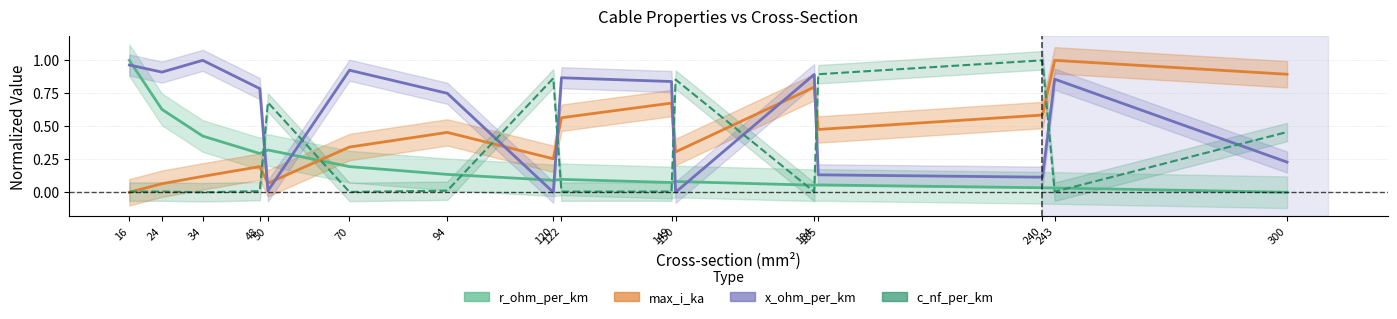

What is the sum of the x_ohm_per_km values at 243 and 16?

1.8